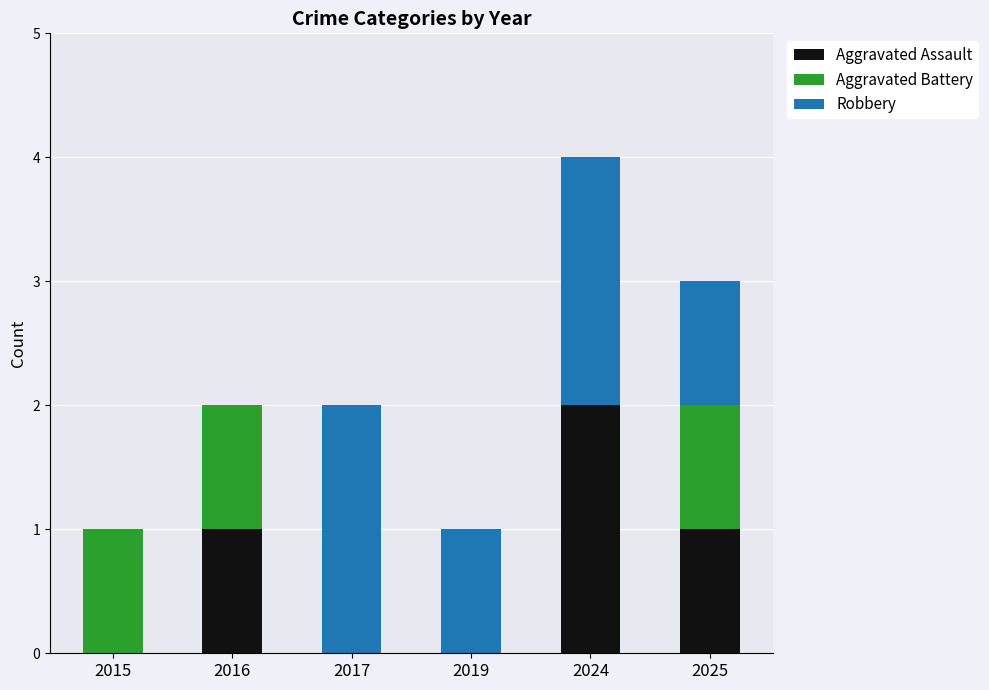

Is it true that Aggravated Assault equals 1 at 2017?

False